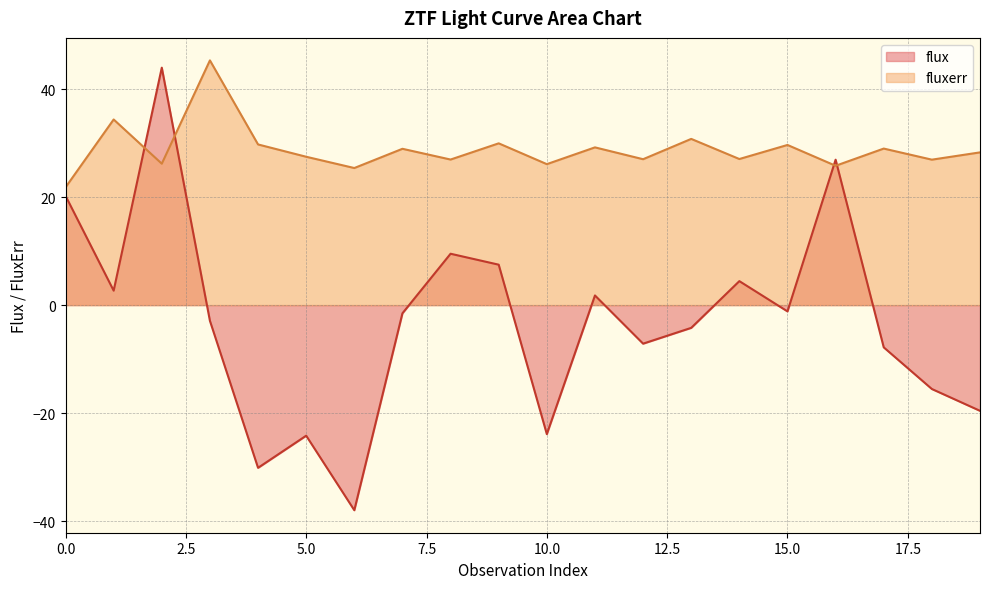

Reading left to right, extract all data points from this chart.

flux: 20.2	2.7	44.0	-2.9	-30.1	-24.2	-38.0	-1.5	9.5	7.5	-23.9	1.8	-7.1	-4.2	4.4	-1.2	26.9	-7.8	-15.5	-19.6
fluxerr: 21.8	34.4	26.2	45.3	29.8	27.5	25.4	28.9	27.0	30.0	26.1	29.2	27.0	30.8	27.1	29.7	25.8	29.0	26.9	28.3